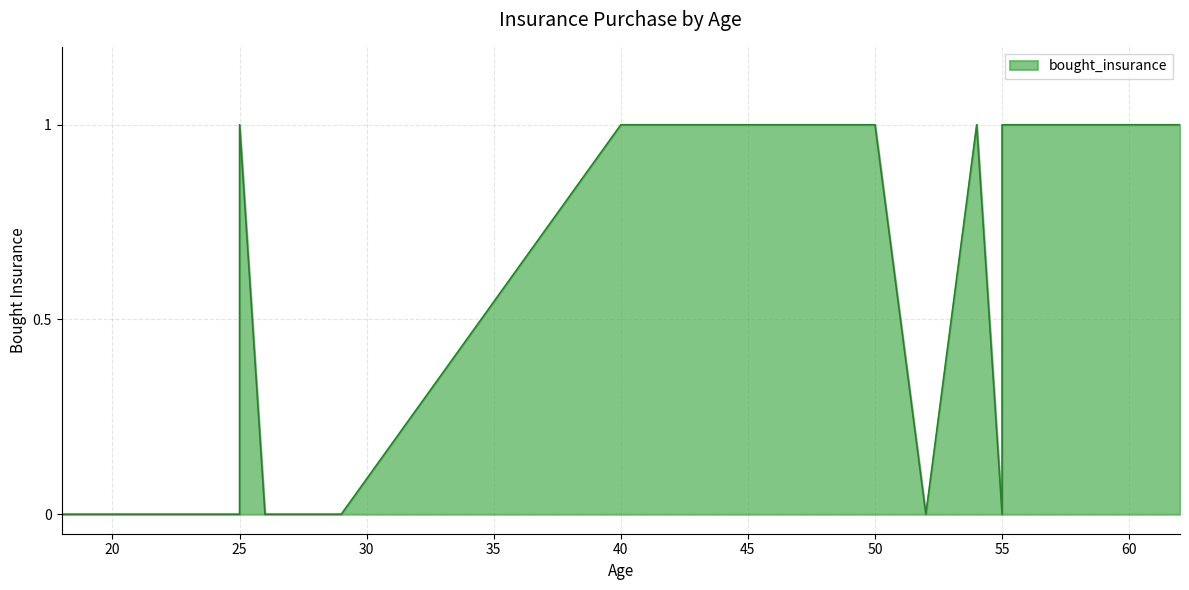

Read the value at 55.

1